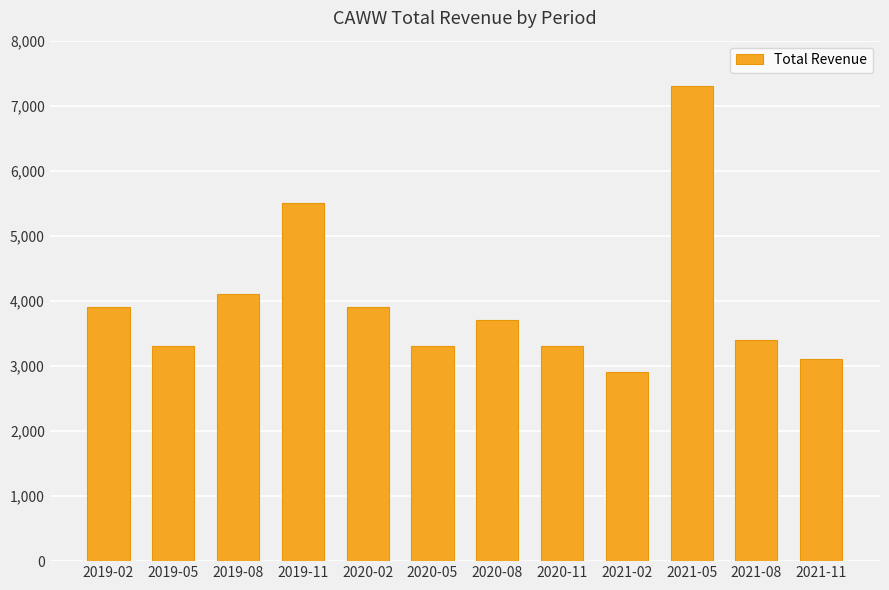

What is the label of the 7th bar from the left?

2020-08